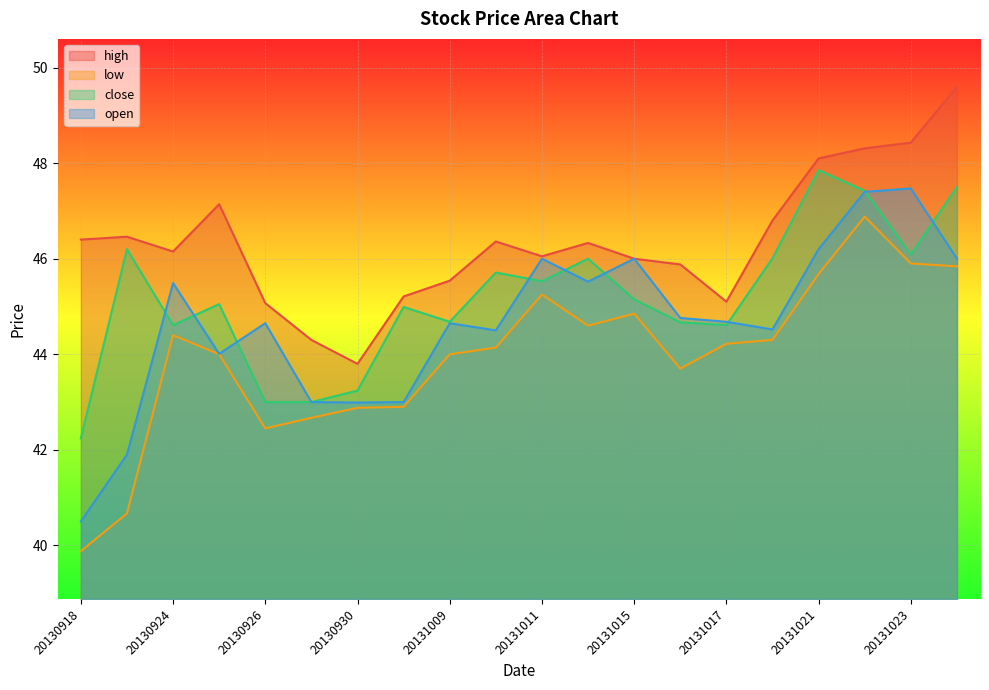

Rank the series by their average value, from highest to lowest.

high, close, open, low